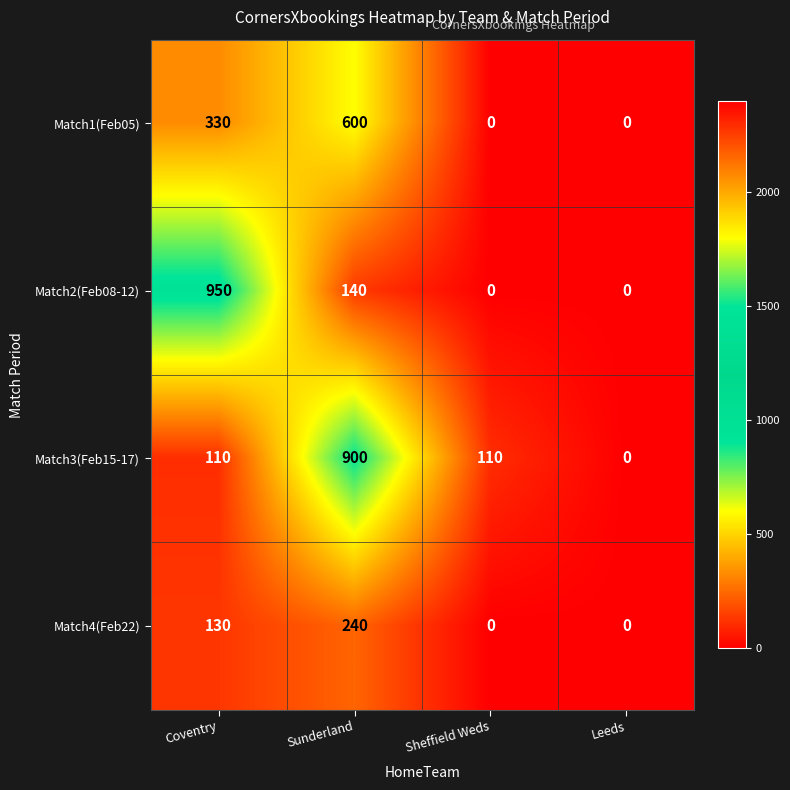

Is it true that Match3(Feb15-17) equals 1246 at Sunderland?

False